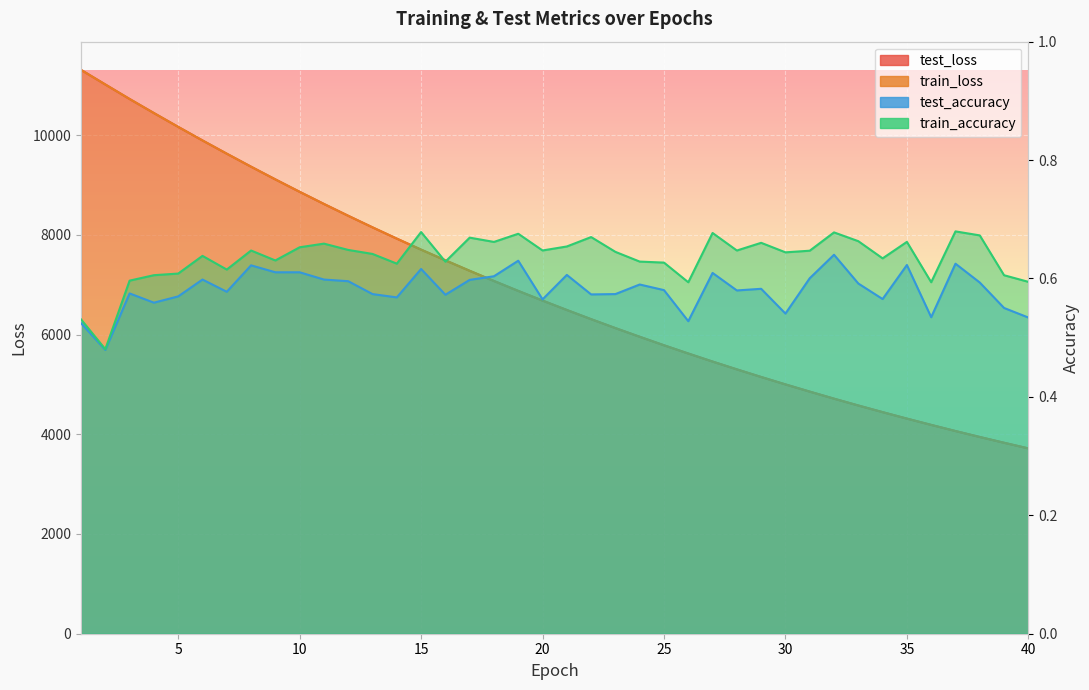

Between 1 and 34, which is larger?

1